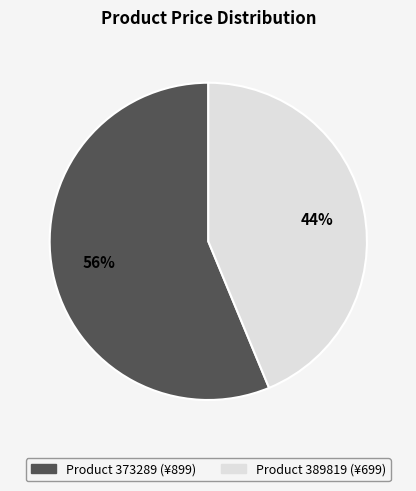

Does any single category account for the majority?

Yes